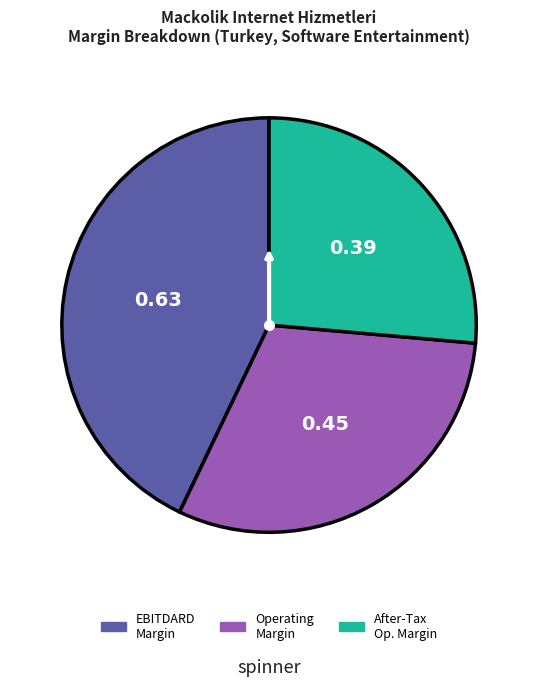

Does any single category account for the majority?

No